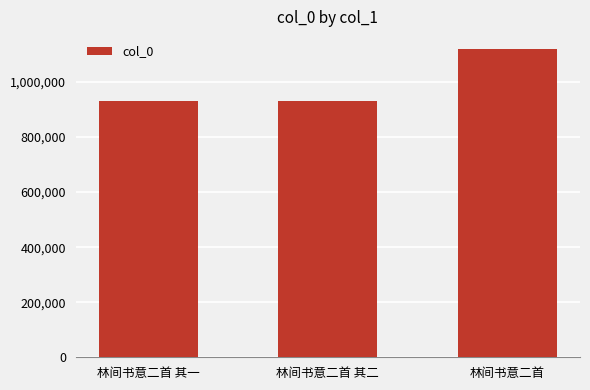

Does the chart contain any negative values?

No